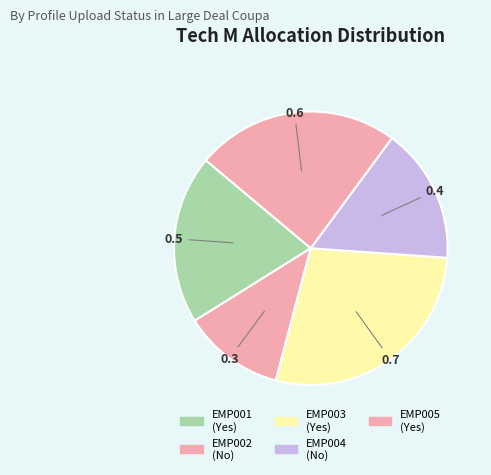

Is it true that EMP004 (No) is 16% of the pie?

True